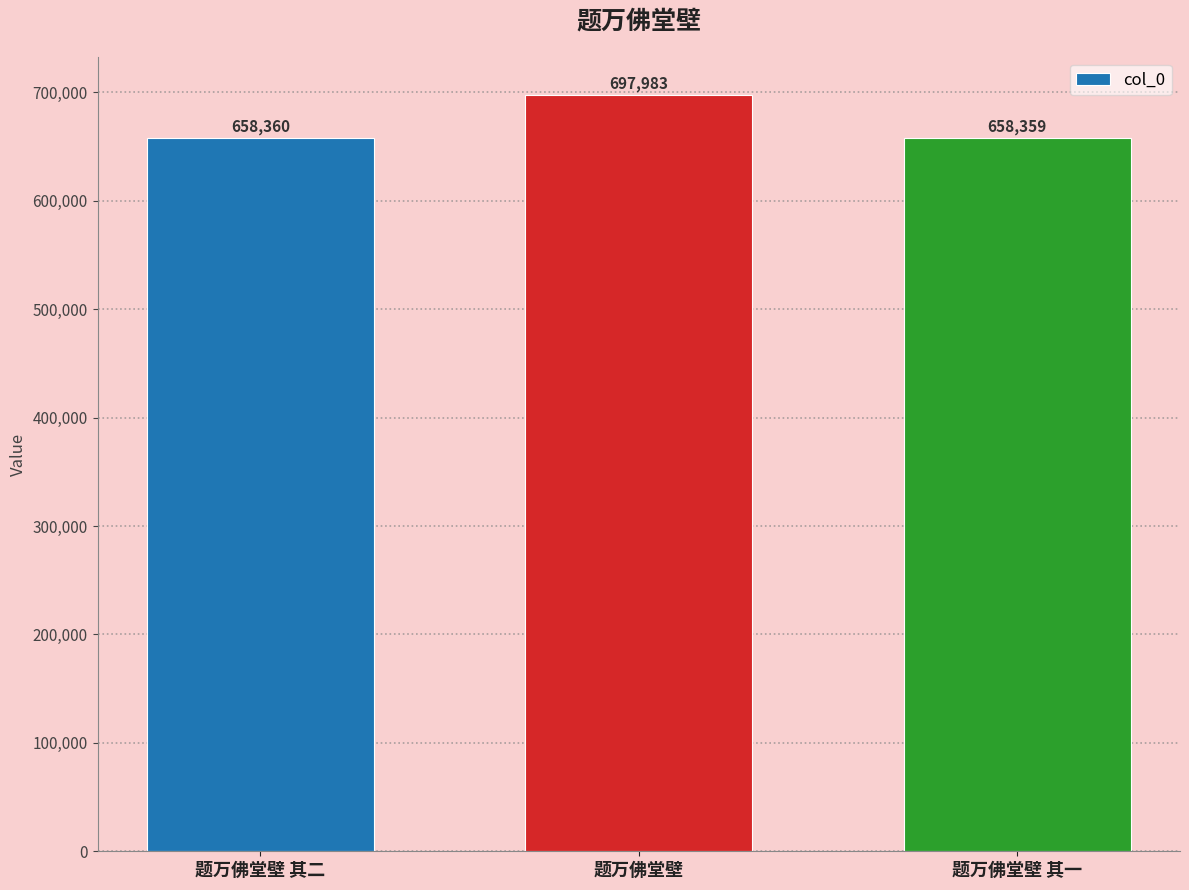

List the labels in order of value, smallest first.

题万佛堂壁 其一, 题万佛堂壁 其二, 题万佛堂壁